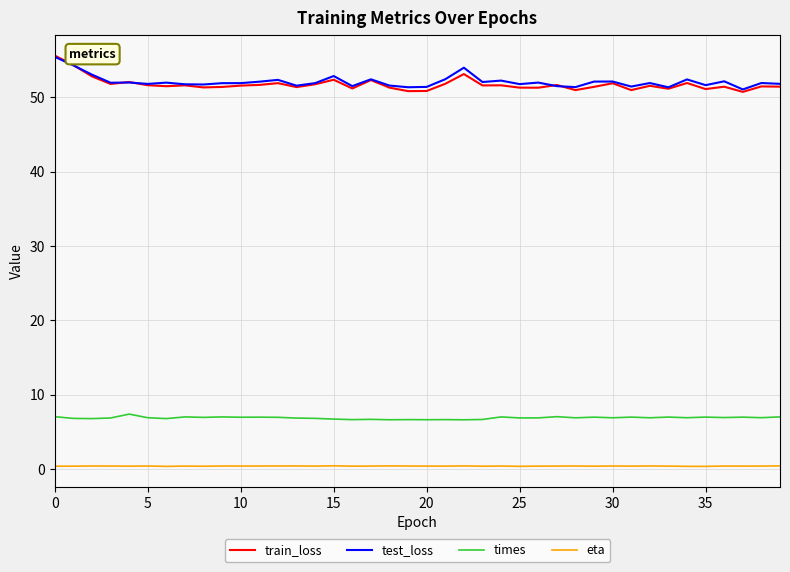

What is the difference between the second highest and second lowest values in the test_loss series?

3.0